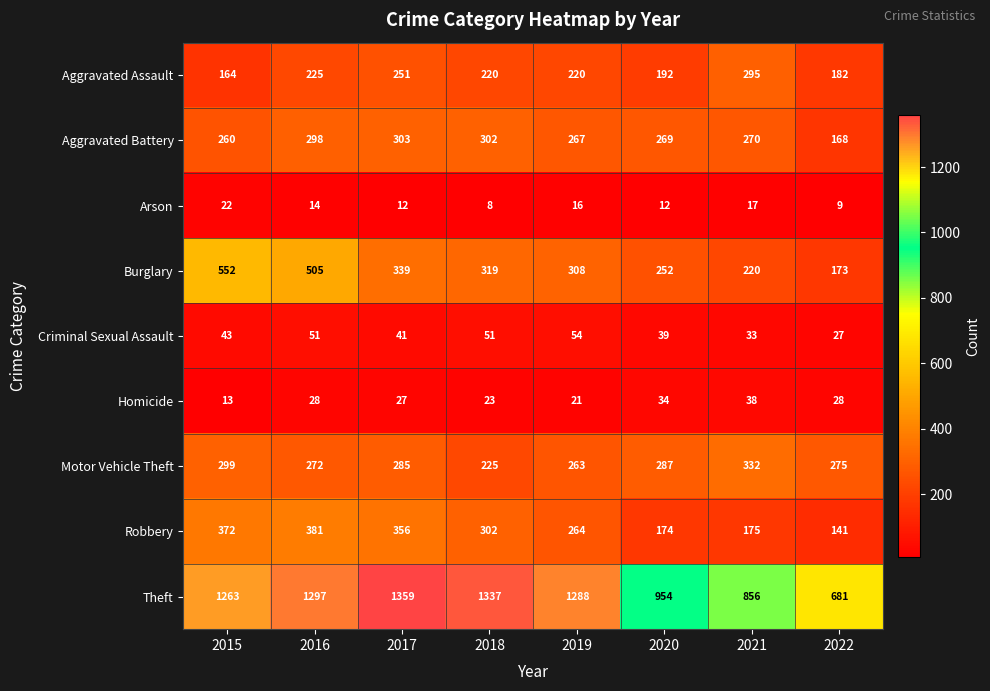

At which label is Aggravated Battery closest to 235?

2015